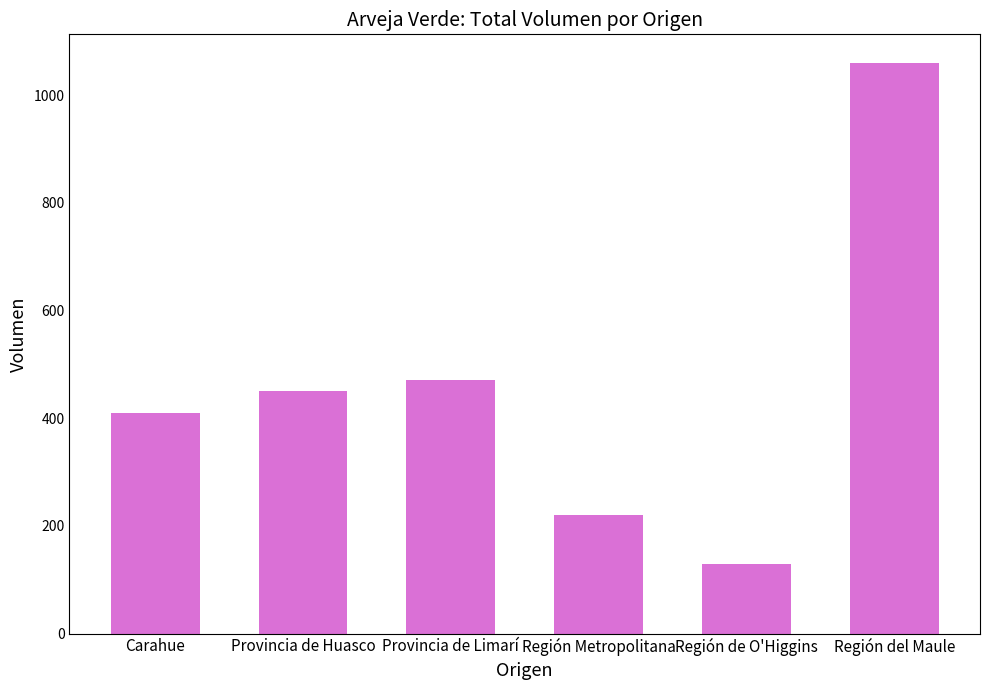

What is the difference between the values at Provincia de Limarí and Provincia de Huasco?

20